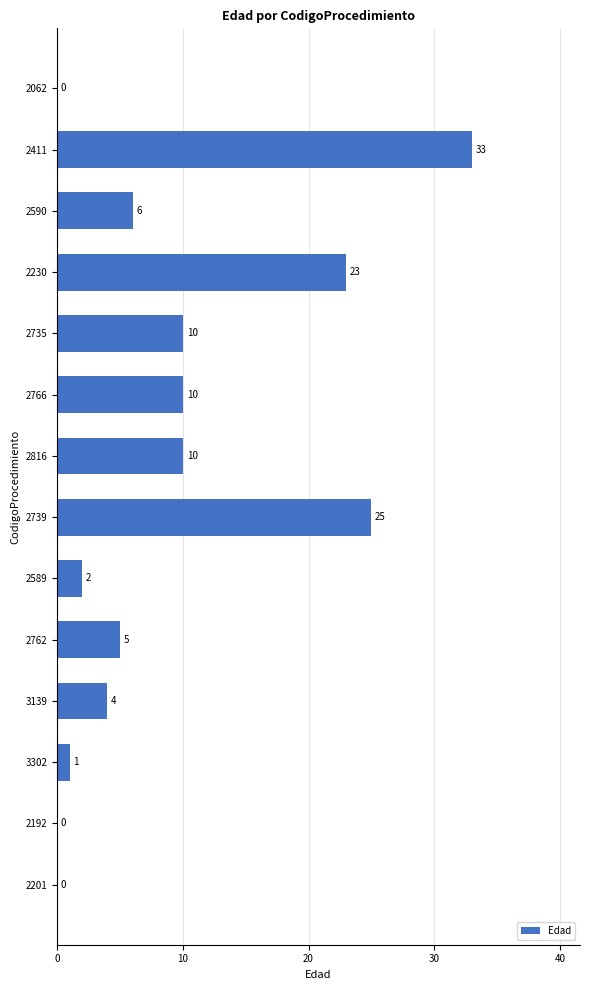

Does the chart contain stacked bars?

No